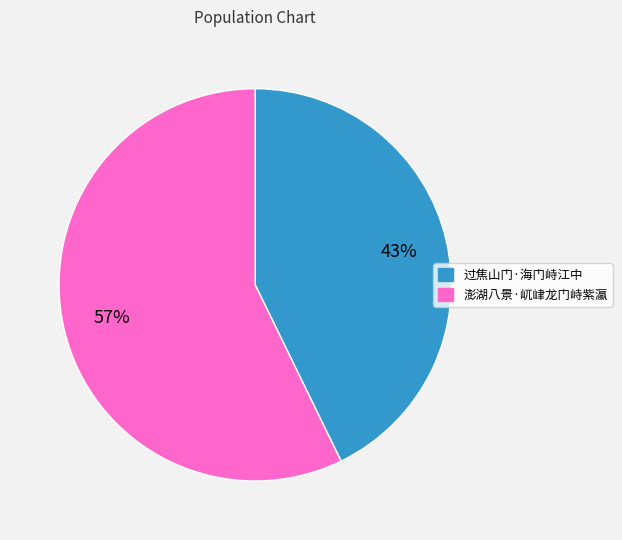

Is there a majority slice in this chart?

Yes